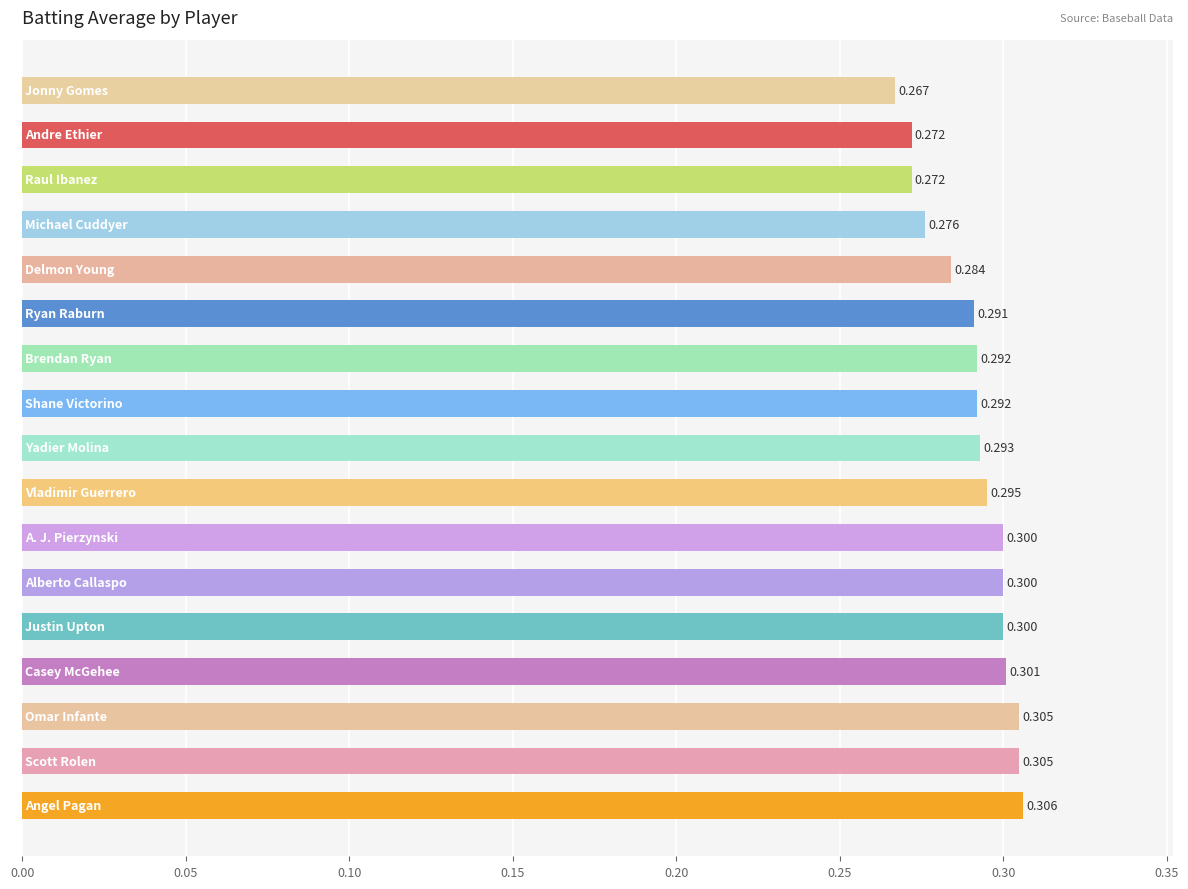

What is the minimum value shown in the chart?

0.3